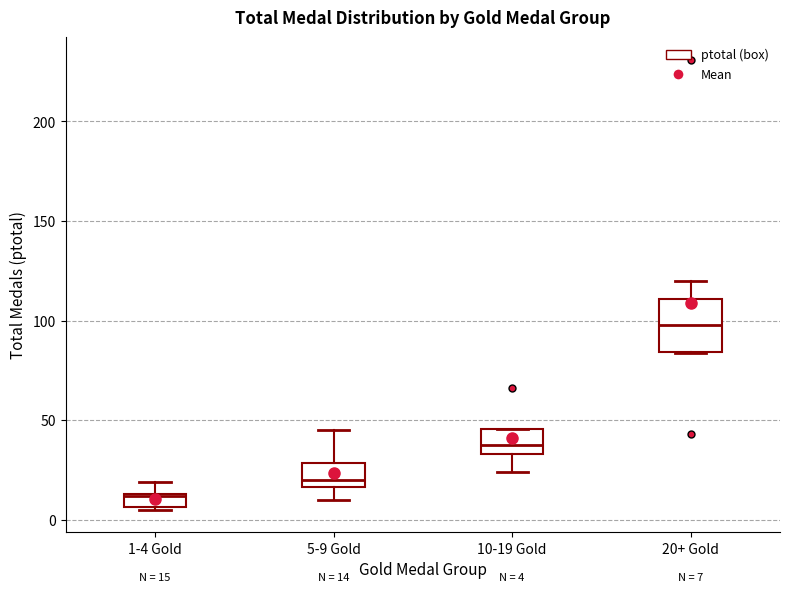

Which box's median line is the lowest?

1-4 Gold